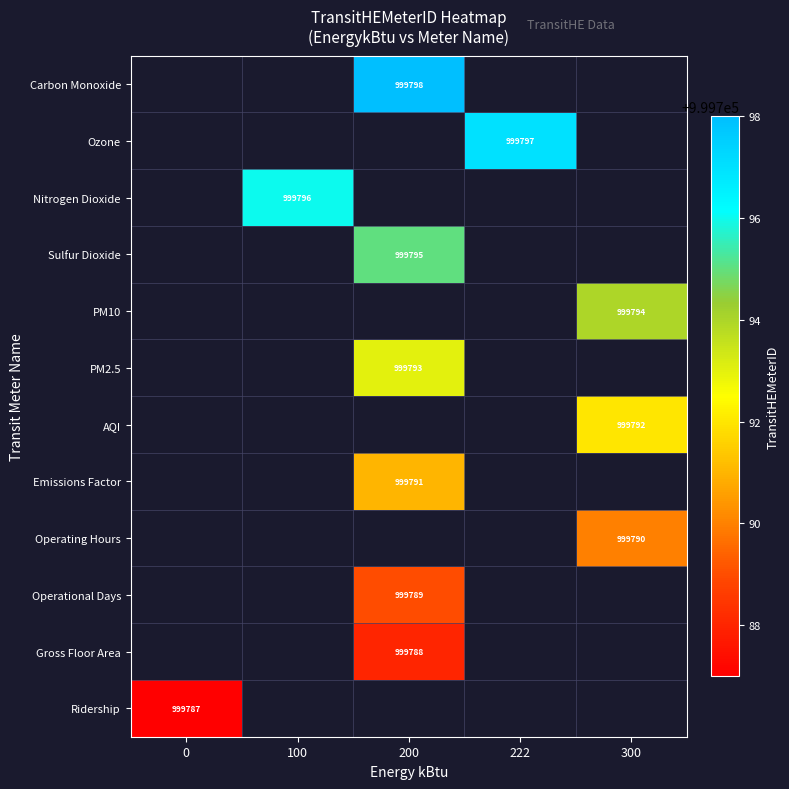

Is it true that Operational Days equals 287464 at 200?

False